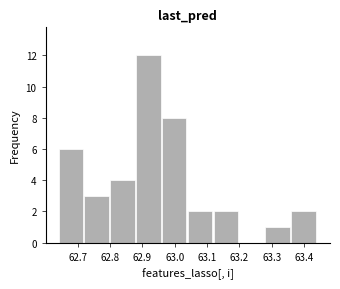

How tall is the bar that spans 63.04 to 63.12 on the x-axis? Neither the bar edges nor the heights are printed on the chart, so give them approximately, as read against the axes.

2